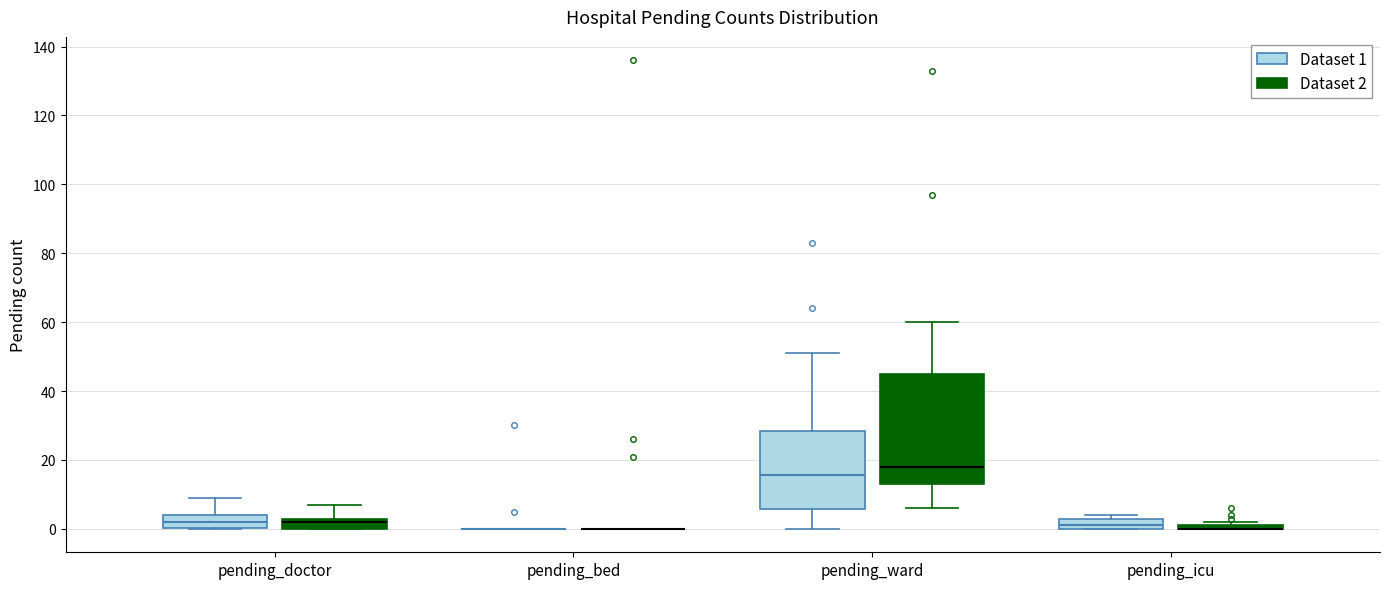

Which box is the tallest, from its lower edge to its upper edge?

pending_ward (Dataset 2)